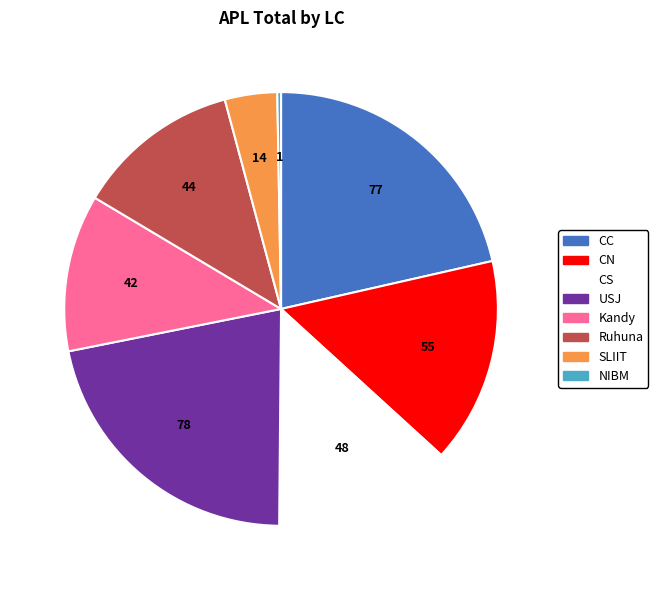

Is there a majority slice in this chart?

No